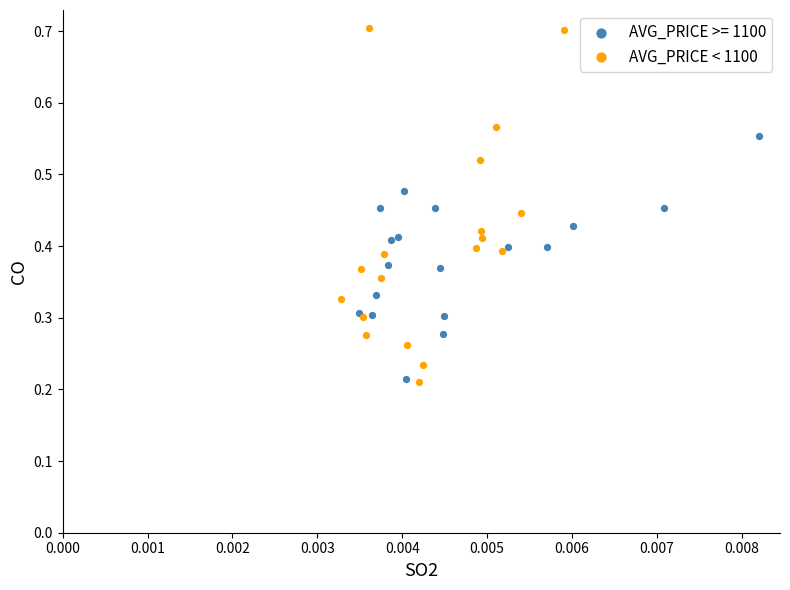

Which series has the largest Y range (max minus min)?

AVG_PRICE < 1100